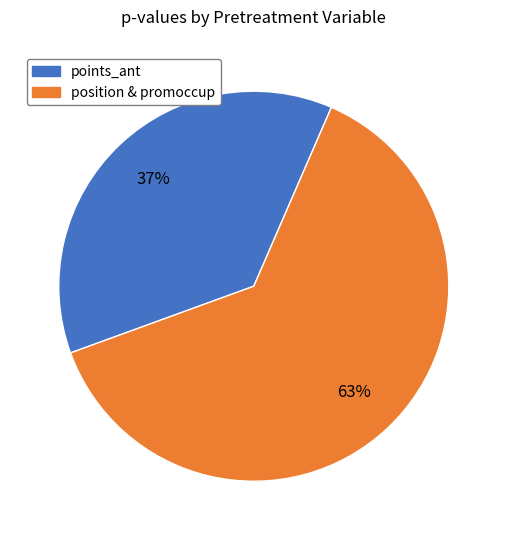

The position & promoccup slice represents 51% of the pie. True or false?

False